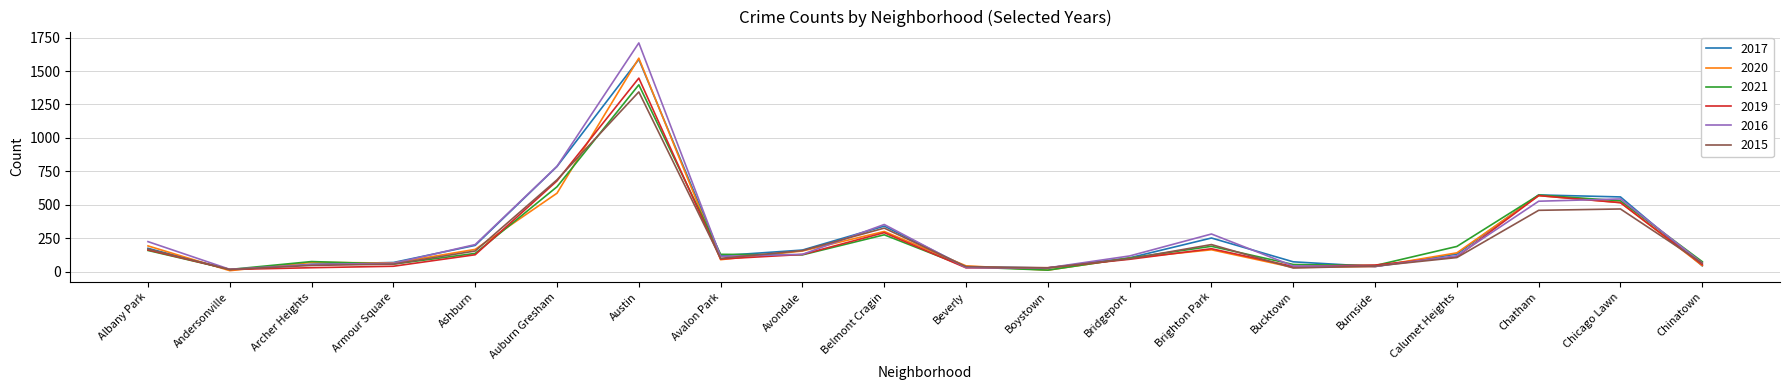

Where is the first local minimum for 2016?

Andersonville